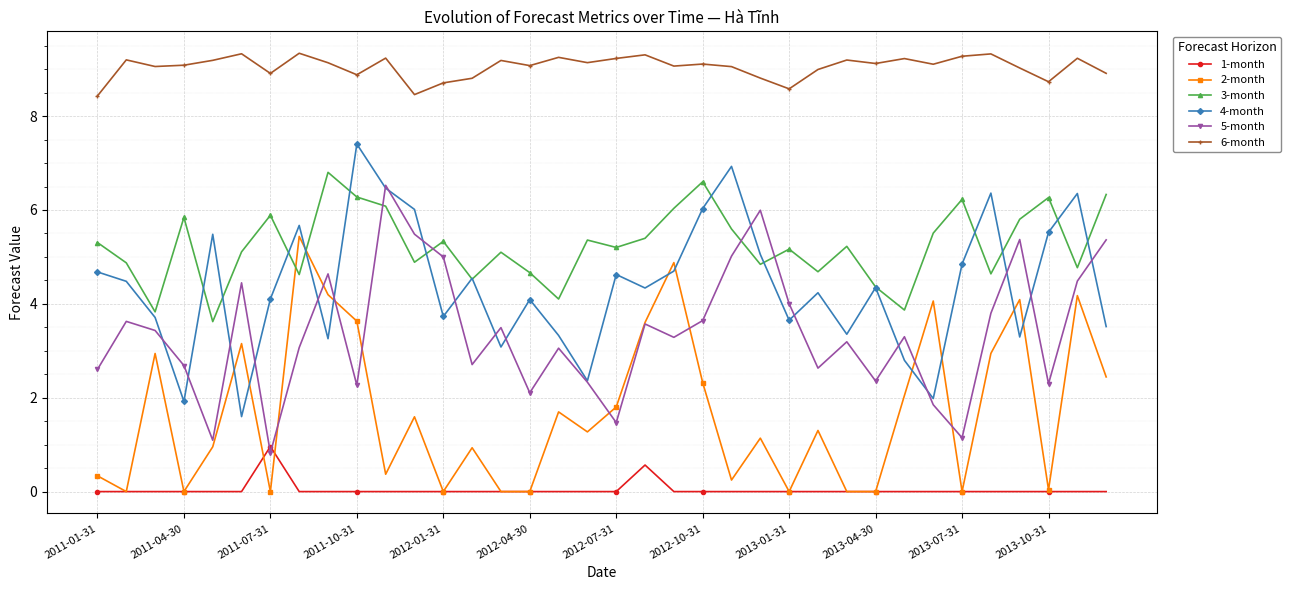

How many categories are shown in the chart?

36